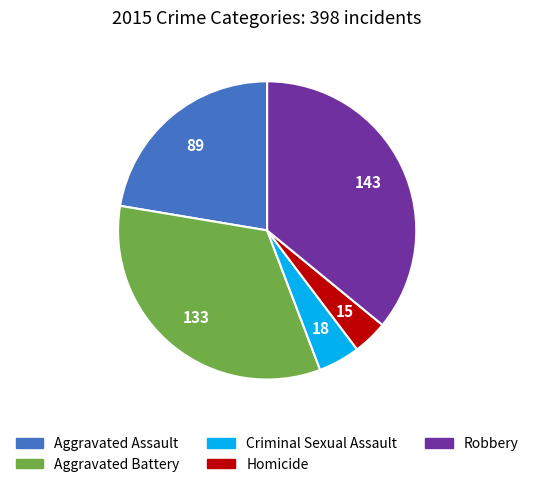

What is the largest slice in the pie chart?

Robbery